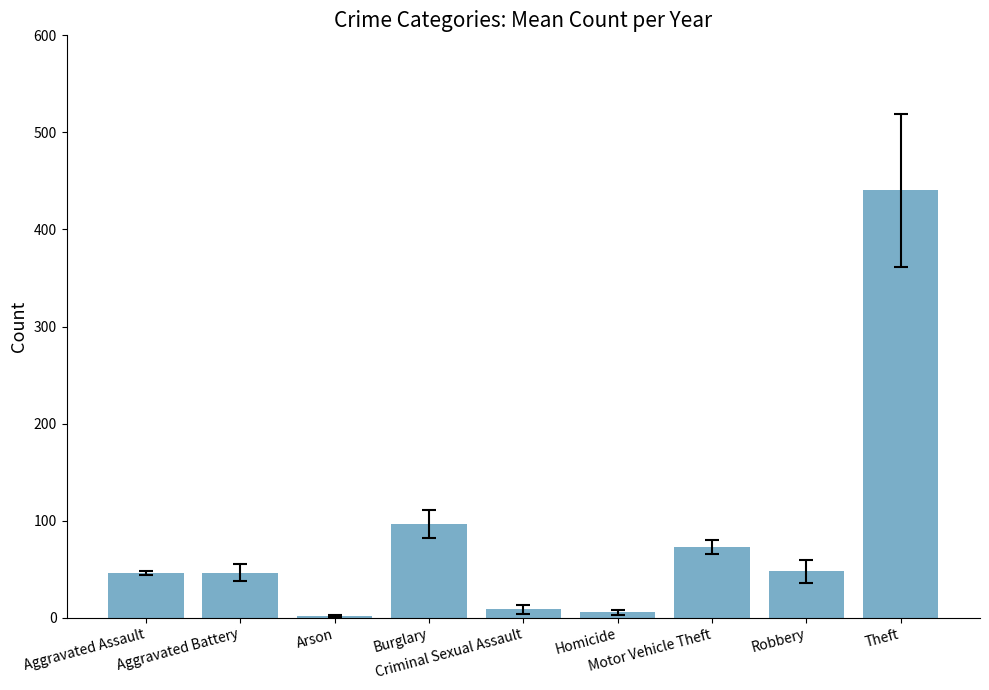

What is the value of the 8th bar from the left?

47.7